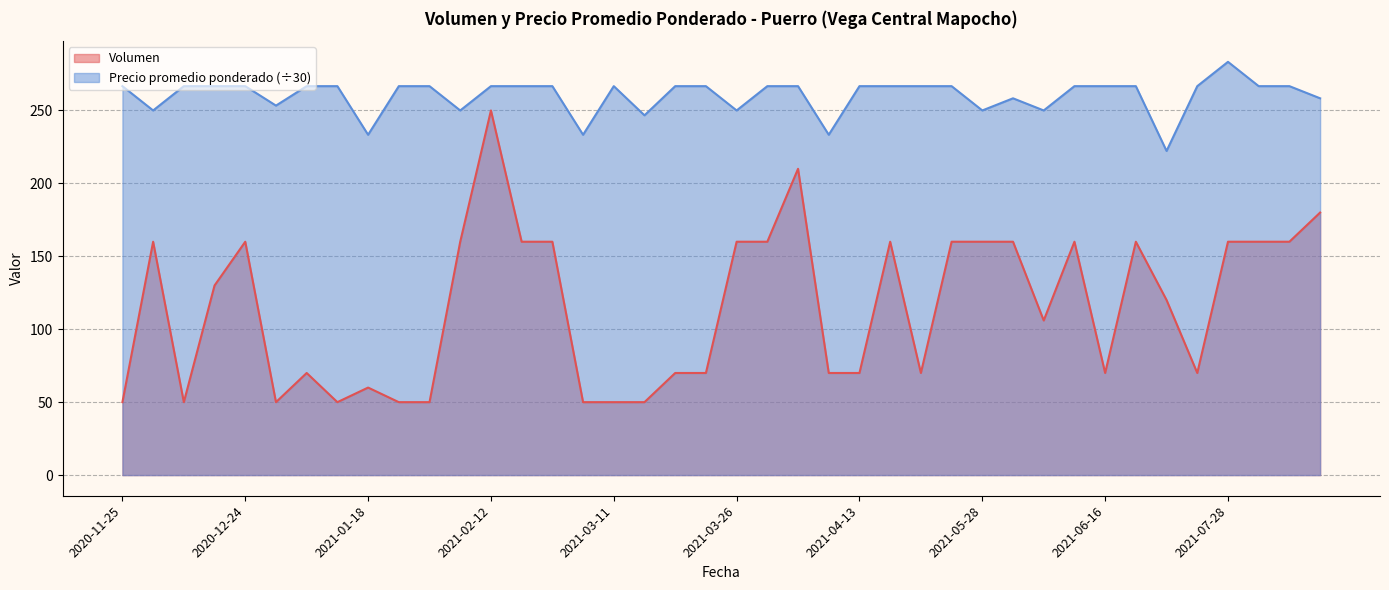

How many data points does each series have?

40